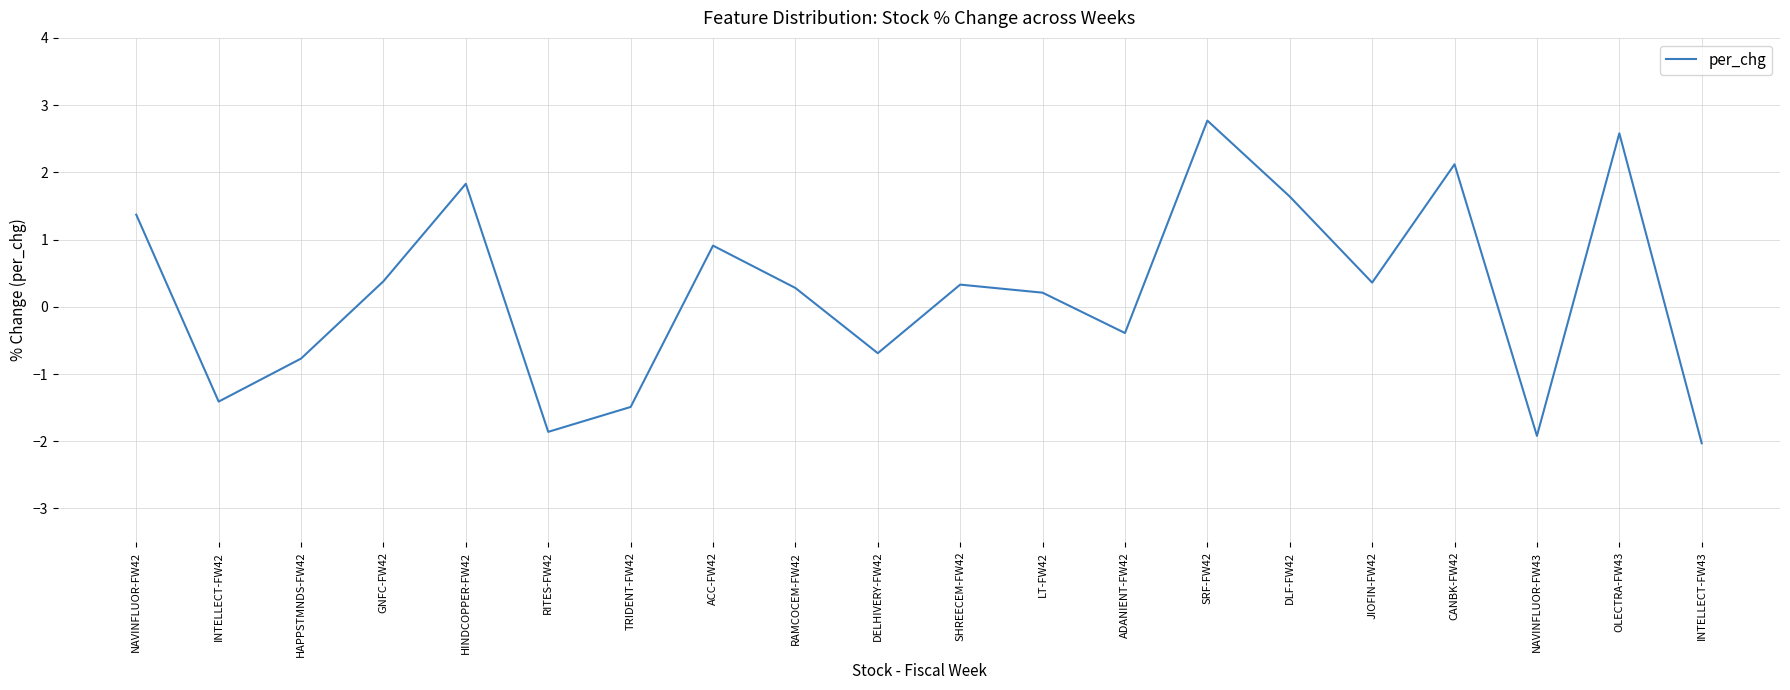

What is the approximate value at TRIDENT-FW42?

-1.5